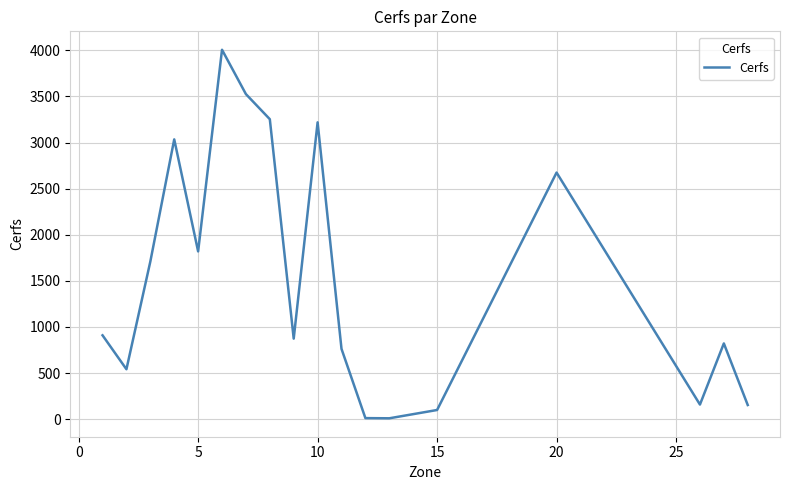

Is this an area chart (filled region under the line)?

No